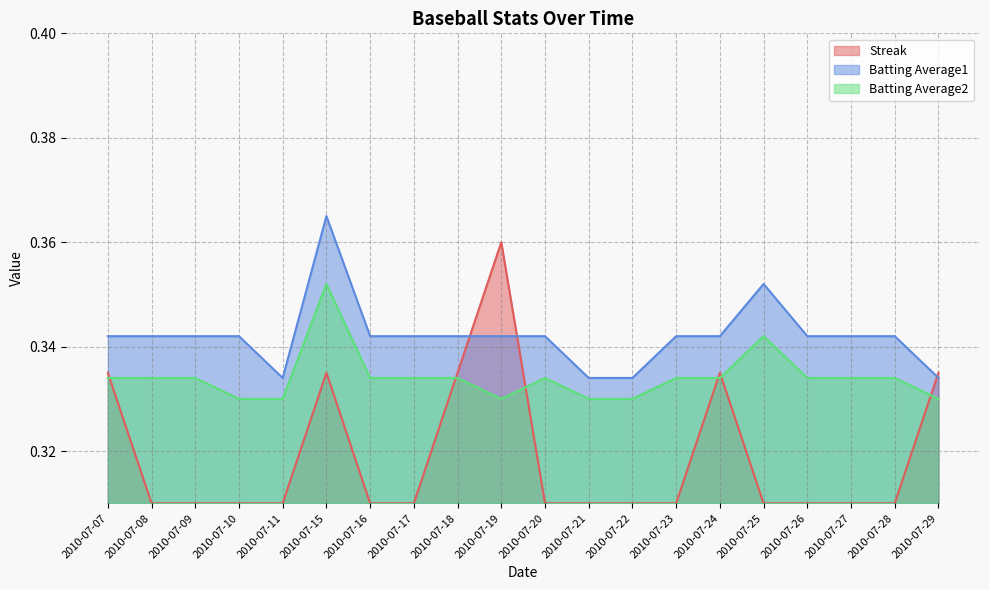

What is the average value of the Streak series?

0.3